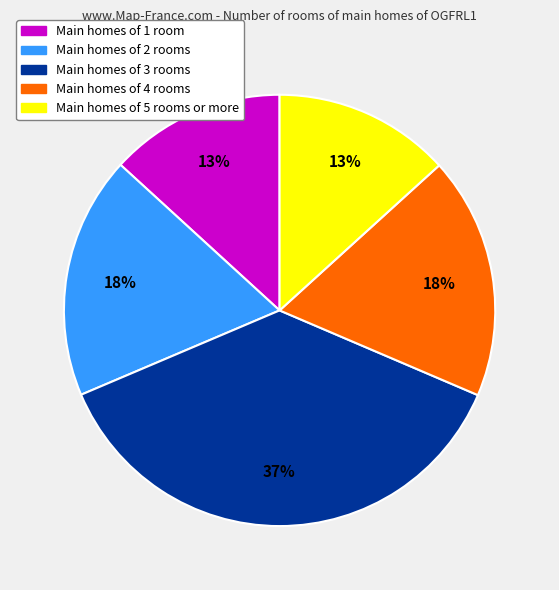

Does any single category account for the majority?

No